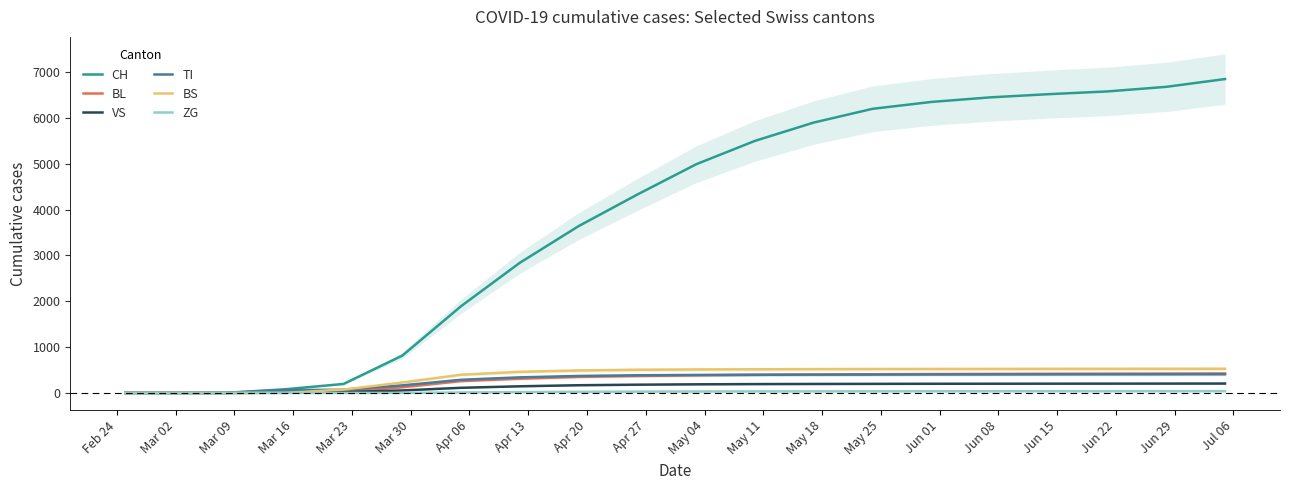

What is the highest value of the VS series?

205